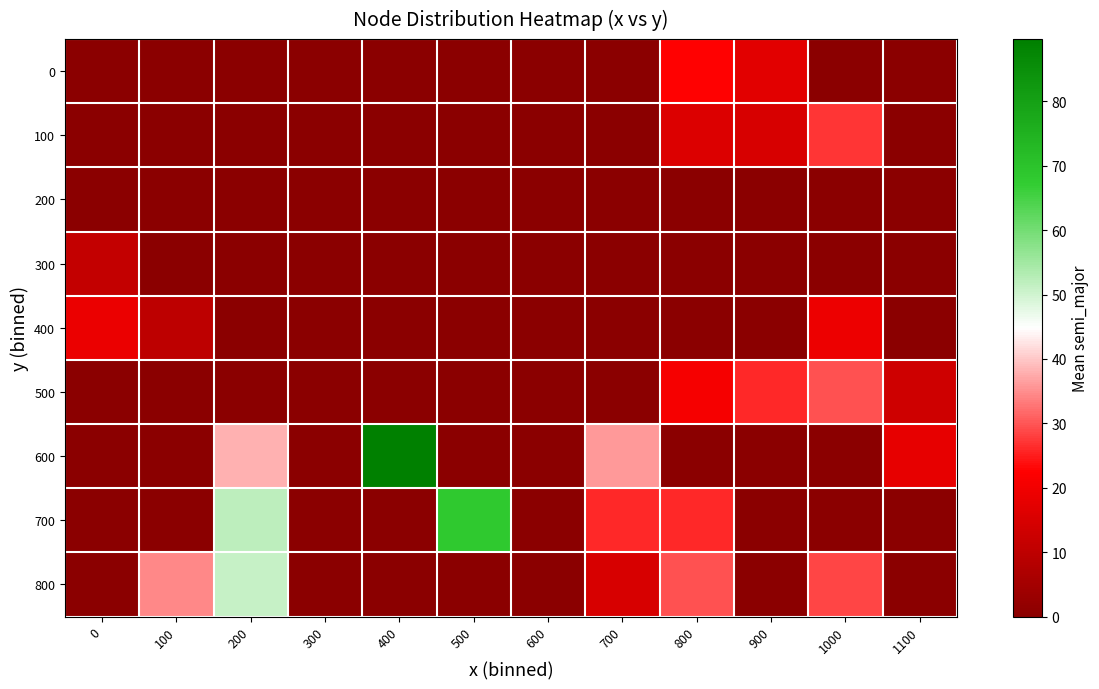

At which category is the sum across all series the highest?

200